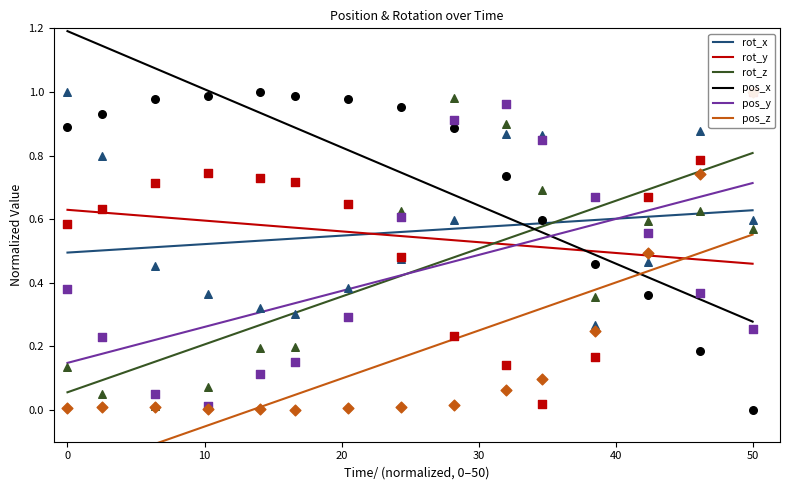

Which series has the largest Y range (max minus min)?

pos_x